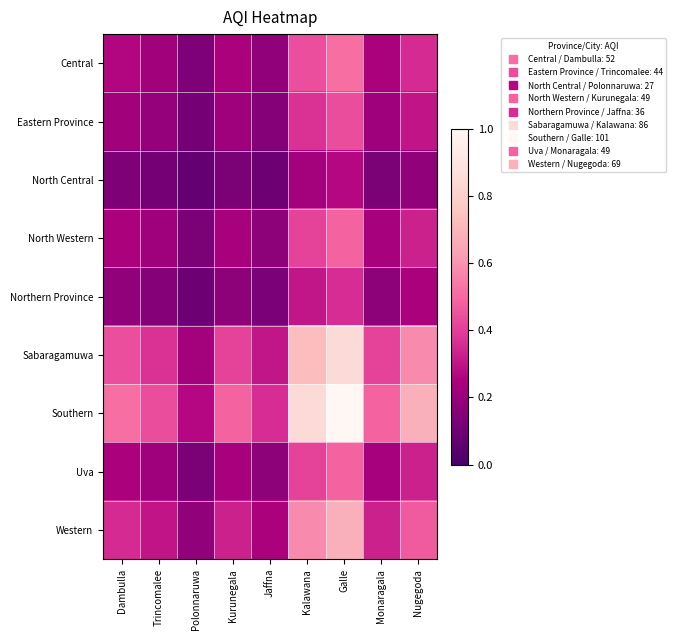

Reading left to right, transcribe all the data shown in this chart.

Central: Dambulla=0.3	Trincomalee=0.2	Polonnaruwa=0.1	Kurunegala=0.2	Jaffna=0.2	Kalawana=0.4	Galle=0.5	Monaragala=0.2	Nugegoda=0.4
Eastern Province: Dambulla=0.2	Trincomalee=0.2	Polonnaruwa=0.1	Kurunegala=0.2	Jaffna=0.2	Kalawana=0.4	Galle=0.4	Monaragala=0.2	Nugegoda=0.3
North Central: Dambulla=0.1	Trincomalee=0.1	Polonnaruwa=0.1	Kurunegala=0.1	Jaffna=0.1	Kalawana=0.2	Galle=0.3	Monaragala=0.1	Nugegoda=0.2
North Western: Dambulla=0.2	Trincomalee=0.2	Polonnaruwa=0.1	Kurunegala=0.2	Jaffna=0.2	Kalawana=0.4	Galle=0.5	Monaragala=0.2	Nugegoda=0.3
Northern Province: Dambulla=0.2	Trincomalee=0.2	Polonnaruwa=0.1	Kurunegala=0.2	Jaffna=0.1	Kalawana=0.3	Galle=0.4	Monaragala=0.2	Nugegoda=0.2
Sabaragamuwa: Dambulla=0.4	Trincomalee=0.4	Polonnaruwa=0.2	Kurunegala=0.4	Jaffna=0.3	Kalawana=0.7	Galle=0.9	Monaragala=0.4	Nugegoda=0.6
Southern: Dambulla=0.5	Trincomalee=0.4	Polonnaruwa=0.3	Kurunegala=0.5	Jaffna=0.4	Kalawana=0.9	Galle=1.0	Monaragala=0.5	Nugegoda=0.7
Uva: Dambulla=0.2	Trincomalee=0.2	Polonnaruwa=0.1	Kurunegala=0.2	Jaffna=0.2	Kalawana=0.4	Galle=0.5	Monaragala=0.2	Nugegoda=0.3
Western: Dambulla=0.4	Trincomalee=0.3	Polonnaruwa=0.2	Kurunegala=0.3	Jaffna=0.2	Kalawana=0.6	Galle=0.7	Monaragala=0.3	Nugegoda=0.5